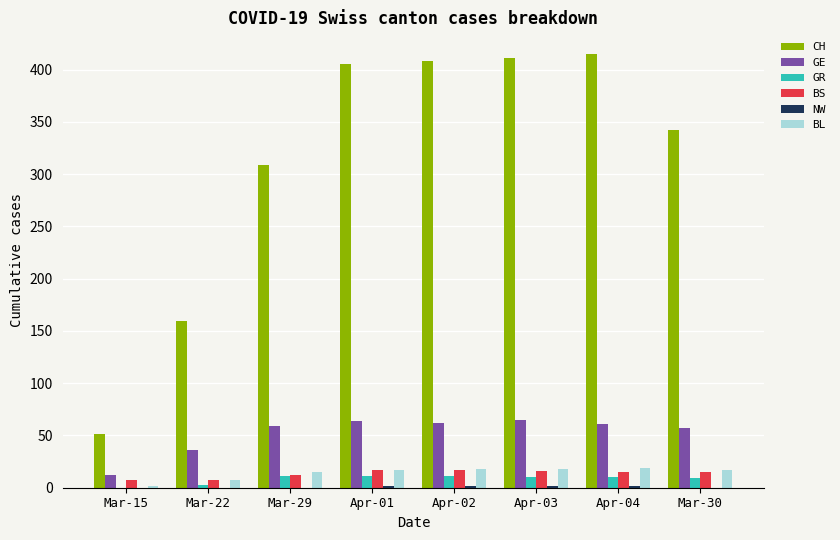

Which series has the largest total across all categories?

CH